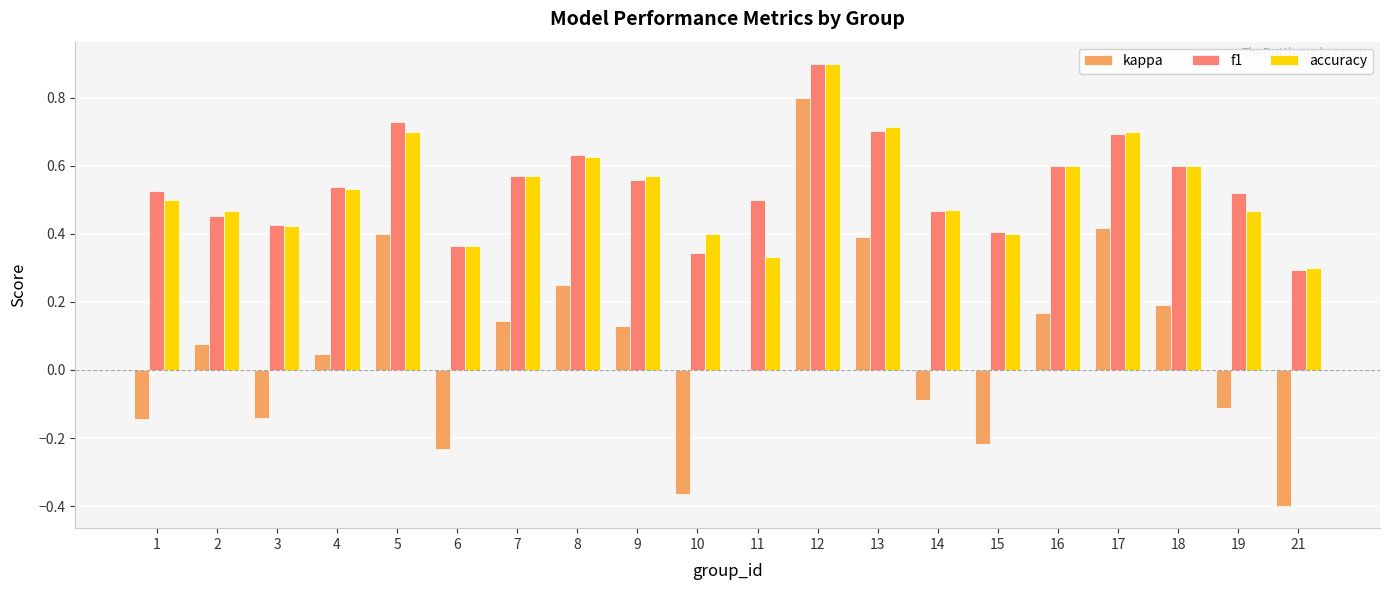

What is the sum of all f1 values?

10.8